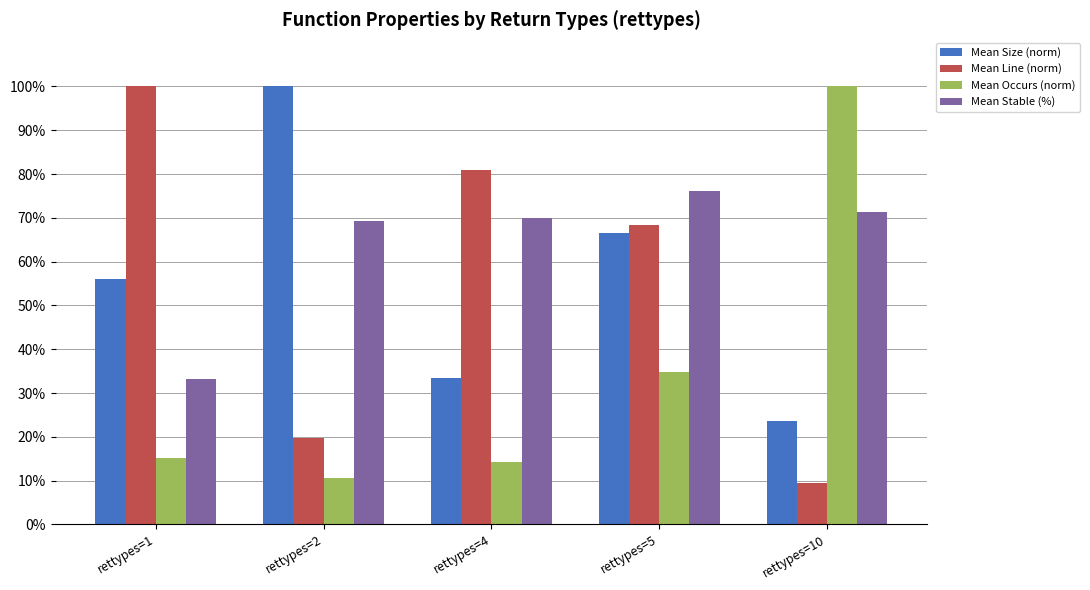

What are all the series names shown in the legend?

Mean Size (norm), Mean Line (norm), Mean Occurs (norm), Mean Stable (%)